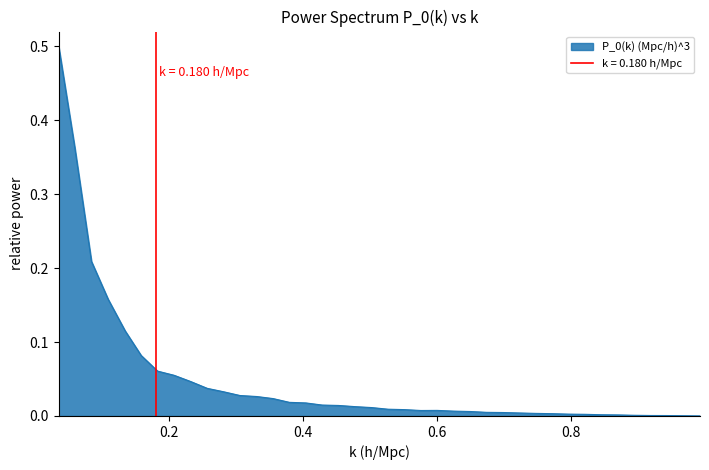

What is the difference between the maximum and second lowest values?

0.5